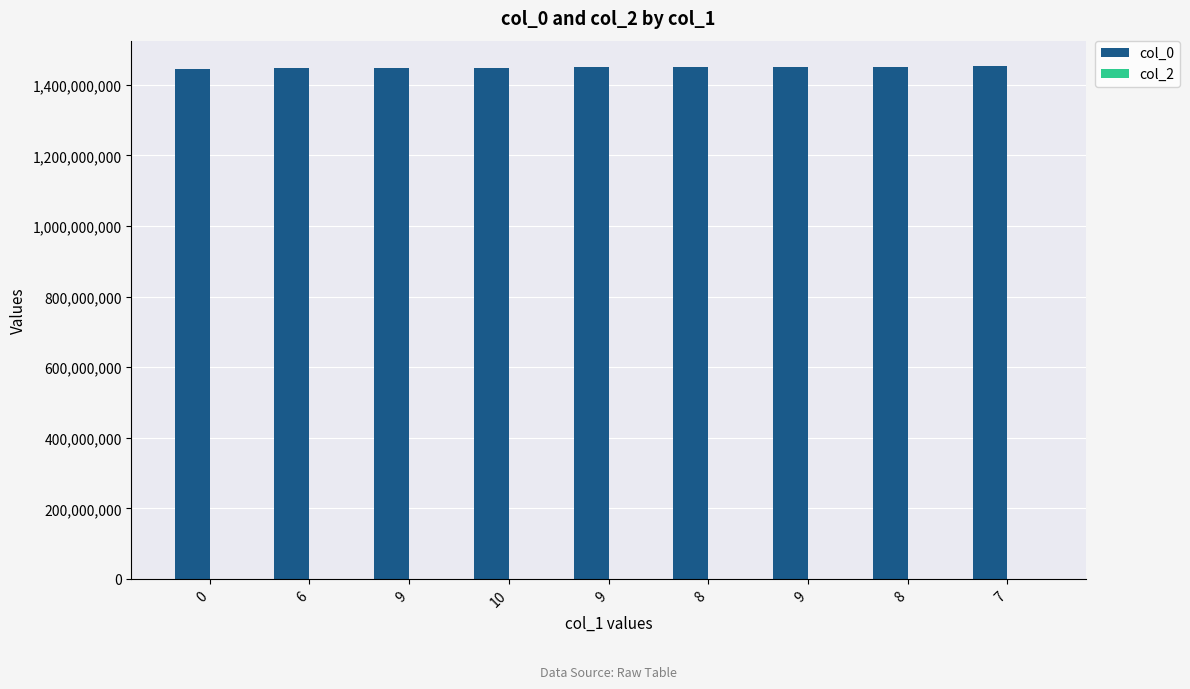

How many bars are there in total?

9